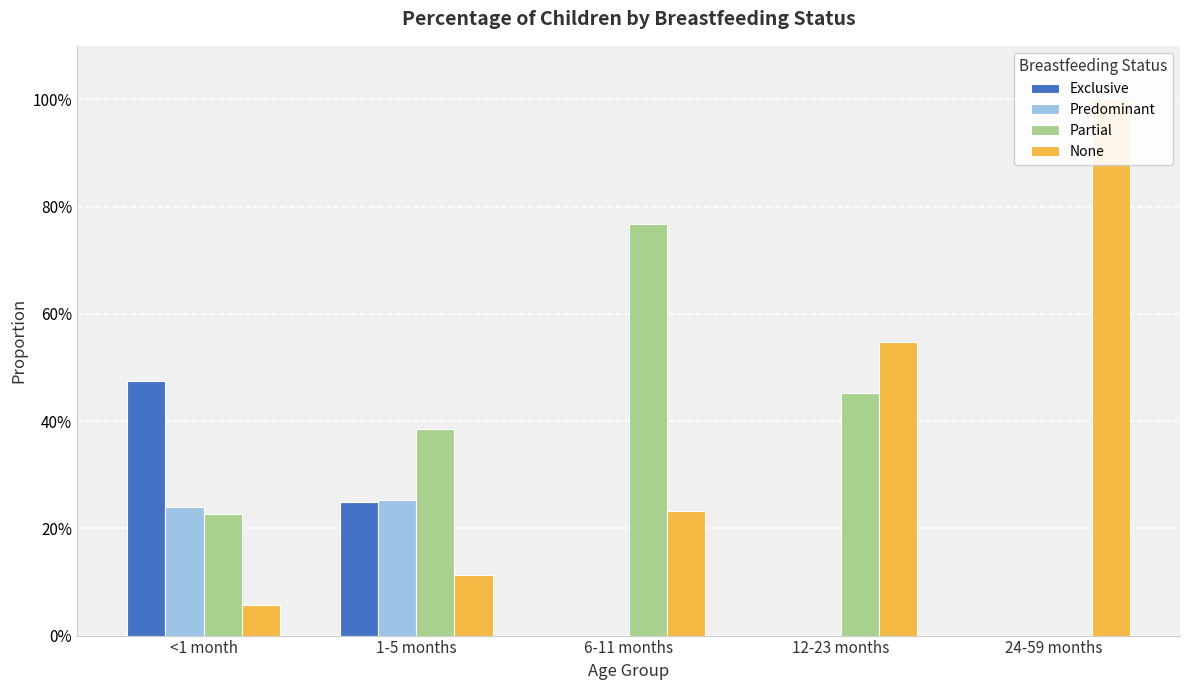

Reading right to left, what are all the values shown in this chart?

Exclusive: 0.0	0.0	0.0	0.2	0.5
Predominant: 0.0	0.0	0.0	0.3	0.2
Partial: 0.0	0.5	0.8	0.4	0.2
None: 1.0	0.5	0.2	0.1	0.1